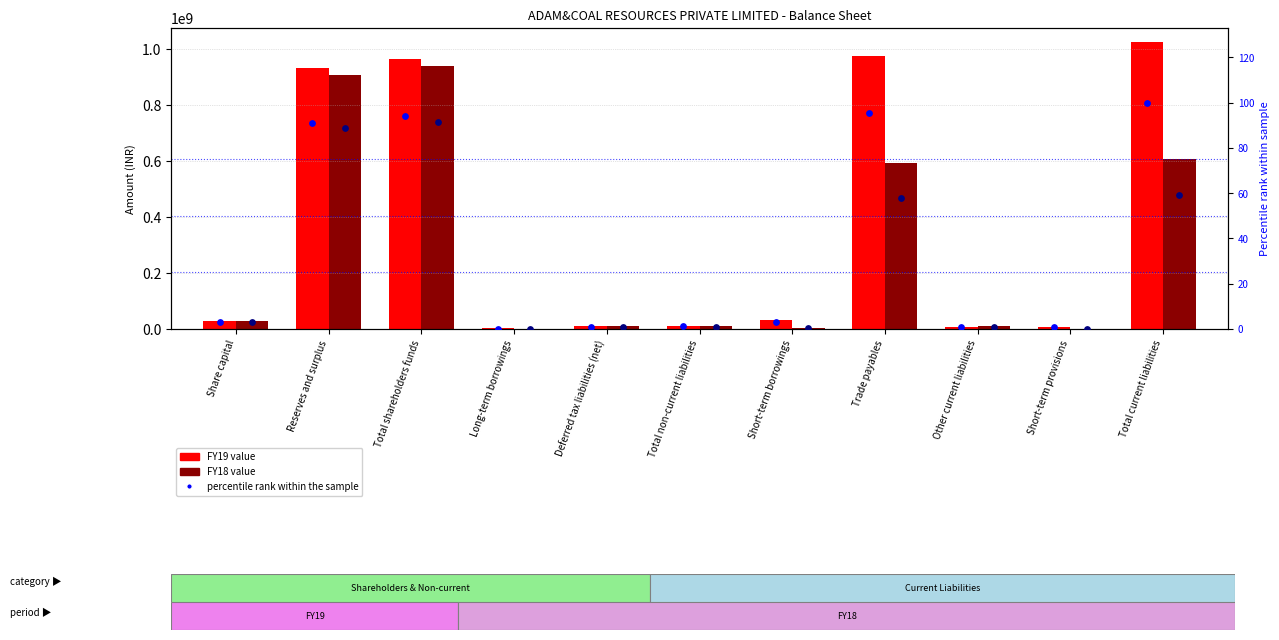

Is the value of percentile rank FY19 at Other current liabilities greater than the value of FY18 at Long-term borrowings?

No